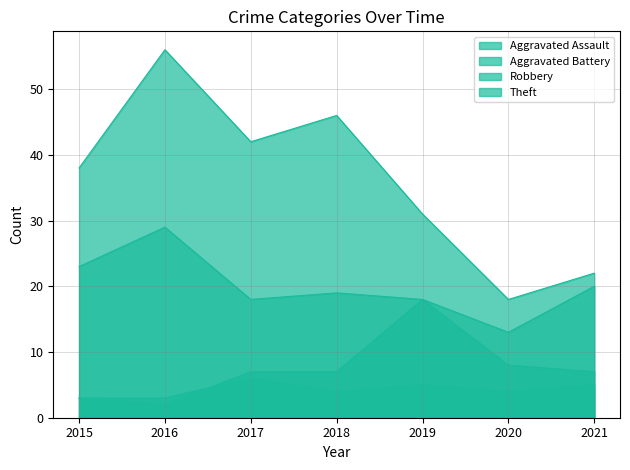

What is the smallest value displayed?

2